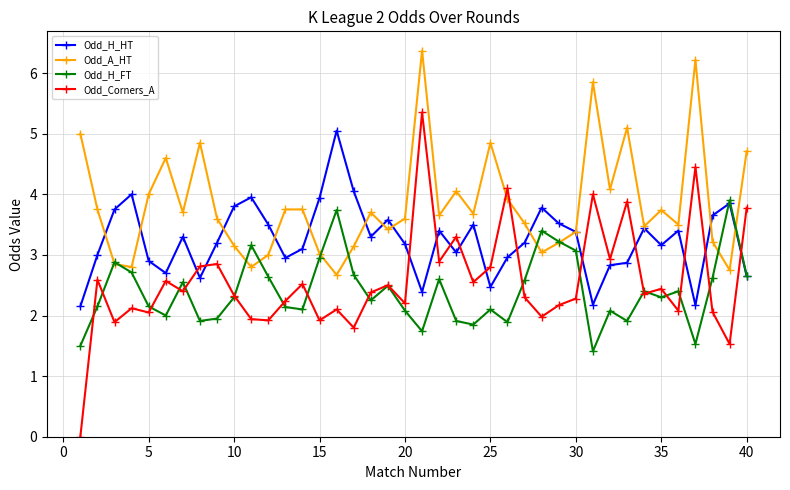

What is the value of the Odd_A_HT point at the 9th from the left?

3.6